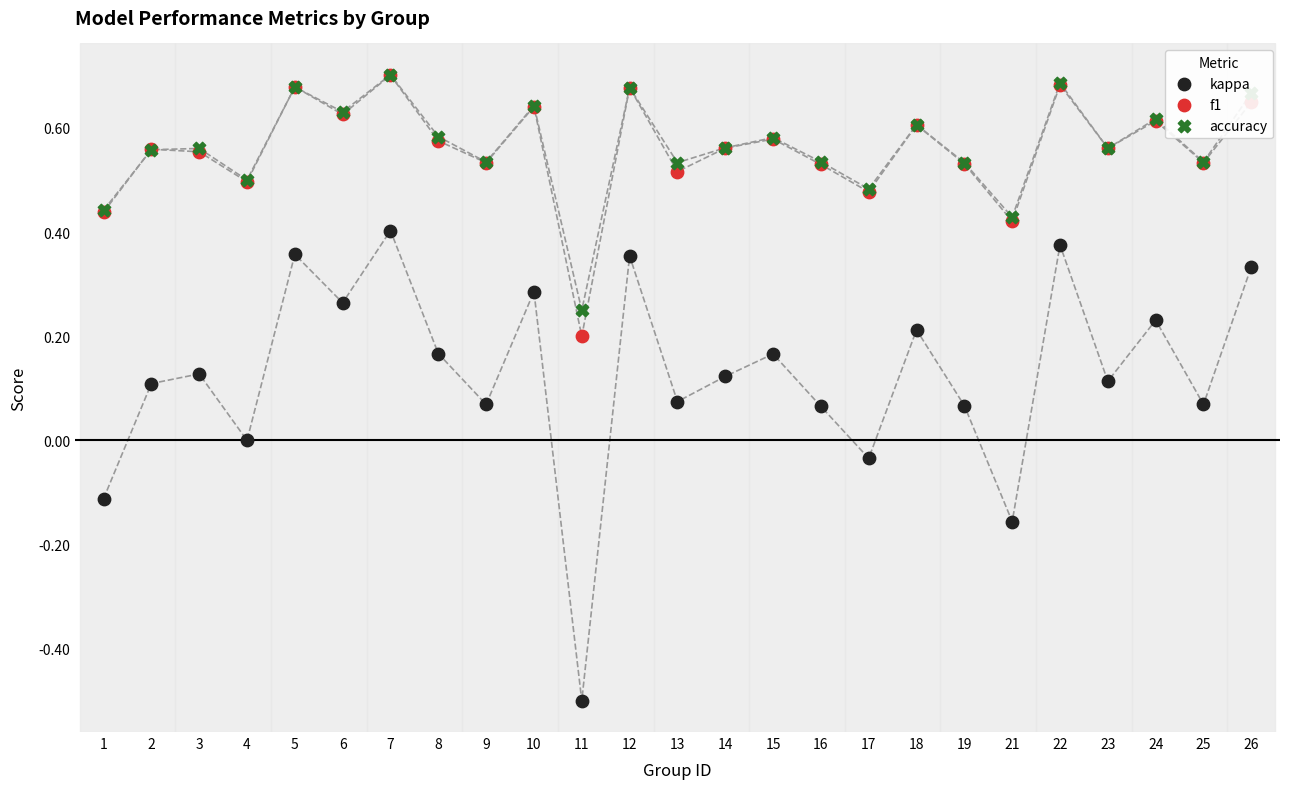

Which series contains the highest Y value?

accuracy